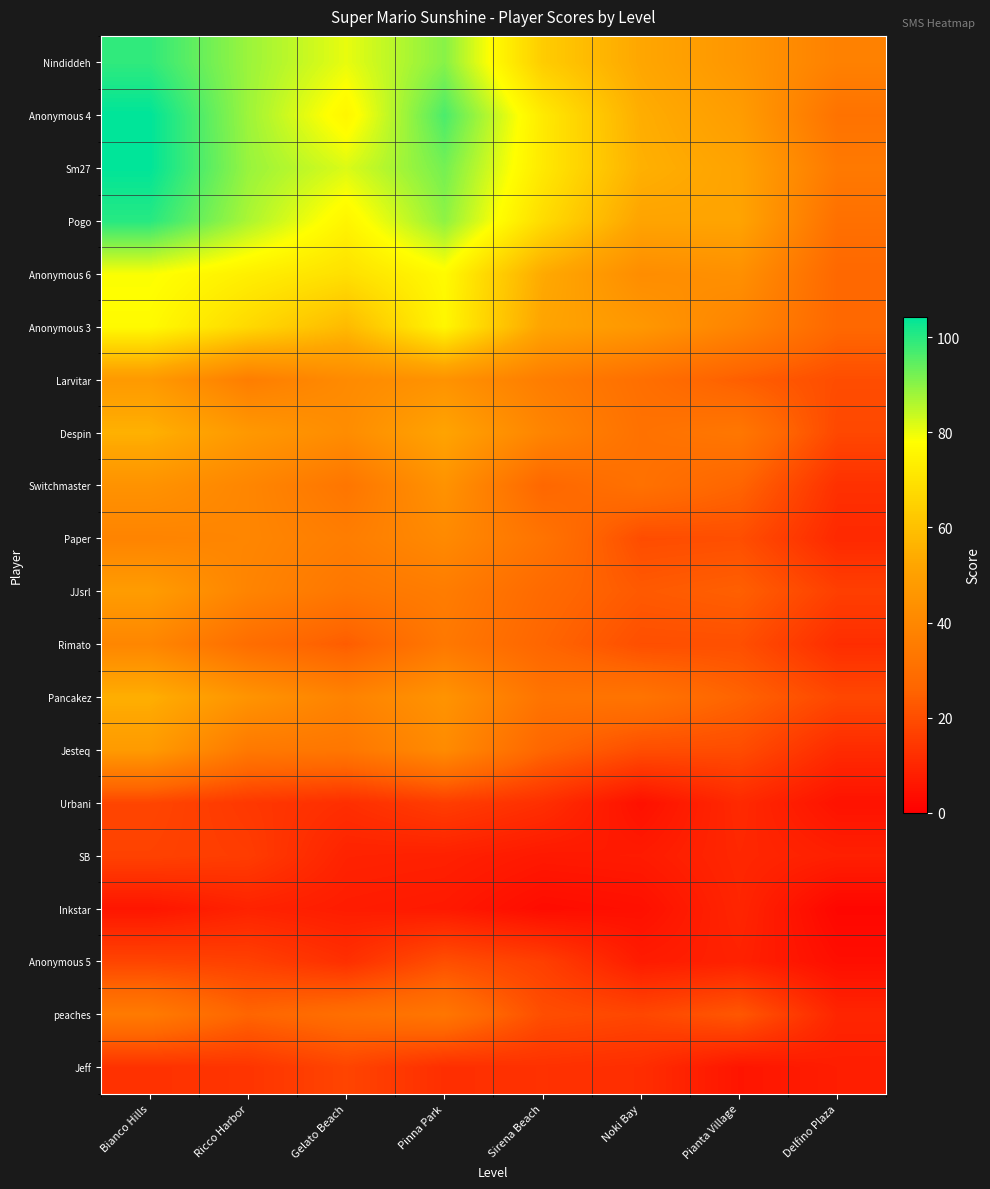

Which label corresponds to the largest value in the chart?

Bianco Hills